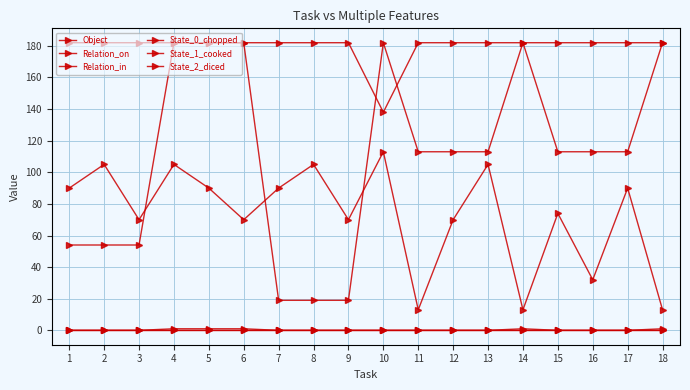

After their last crossing, which series has the higher values: Relation_in or Object?

Relation_in